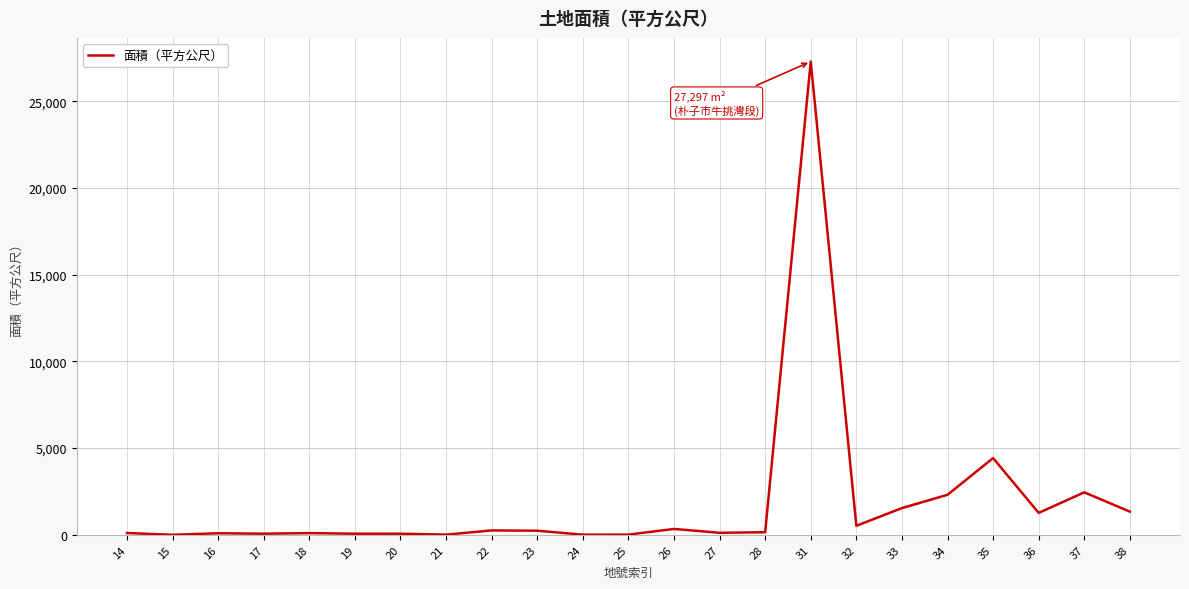

What value does the data have at 28?

149.0